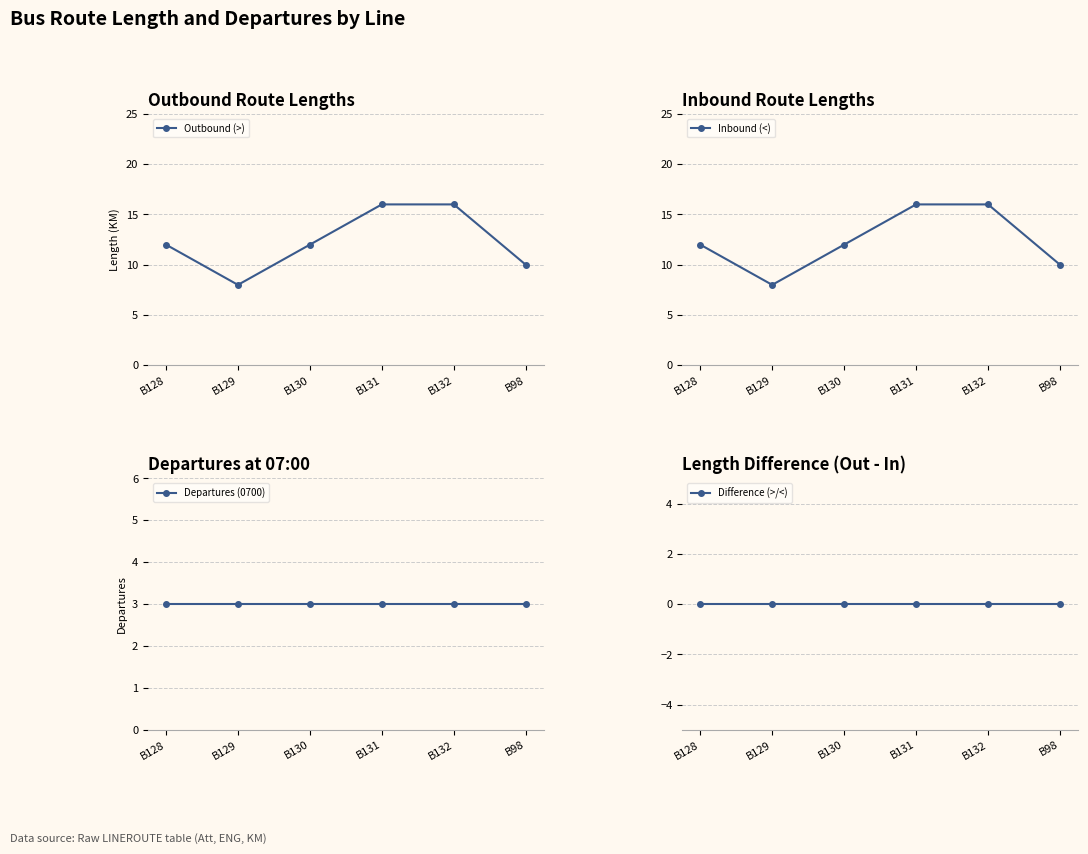

True or false: Departures (0700) and Difference (>/<) cross at least once.

False